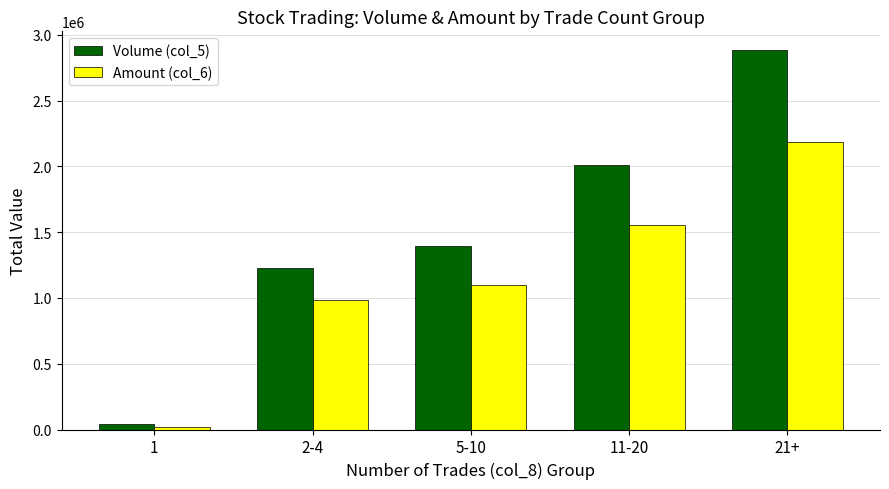

What is the value of the Volume (col_5) bar at the 2nd from the left?

1230000